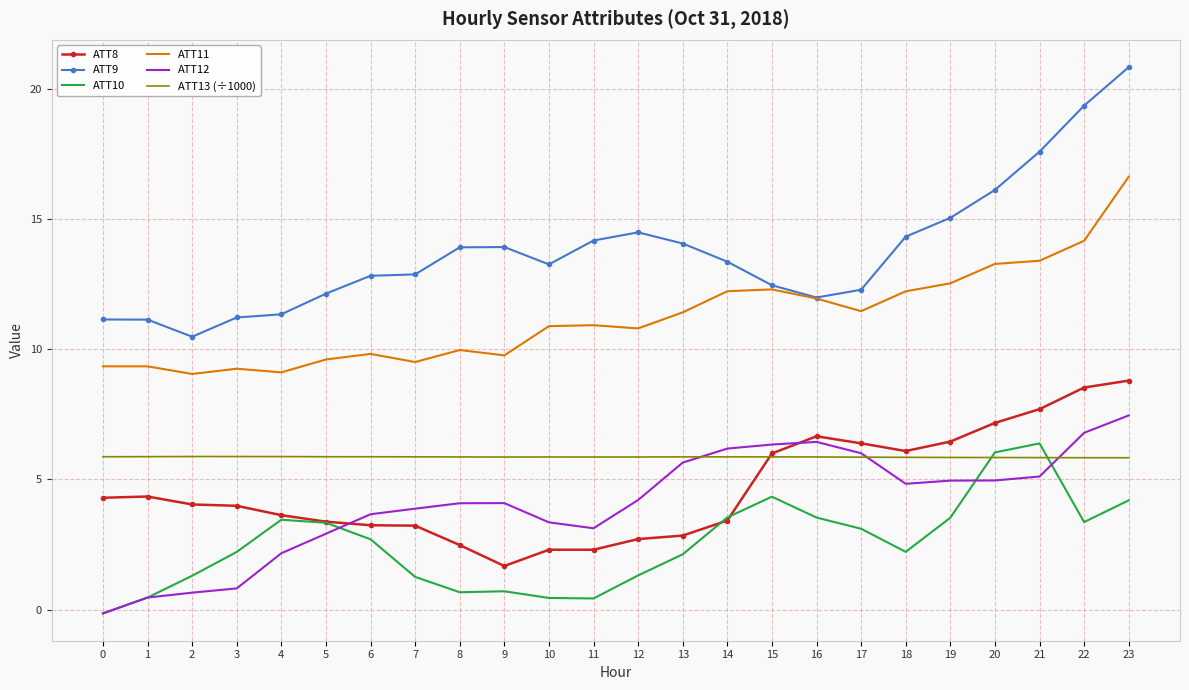

What is the spread (max minus min) of values at 17?

9.2